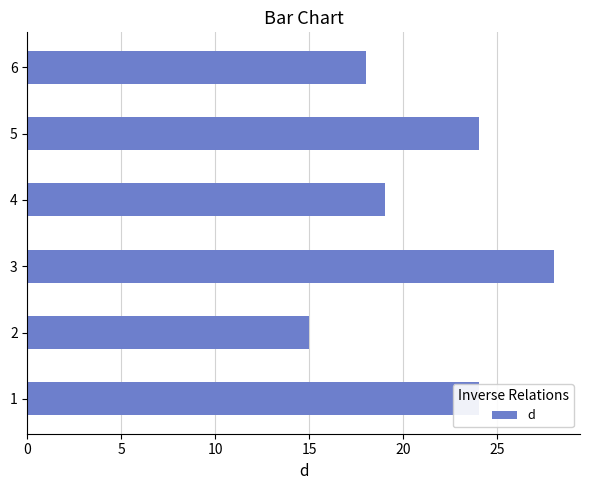

Where is the data nearest to the value 21?

4